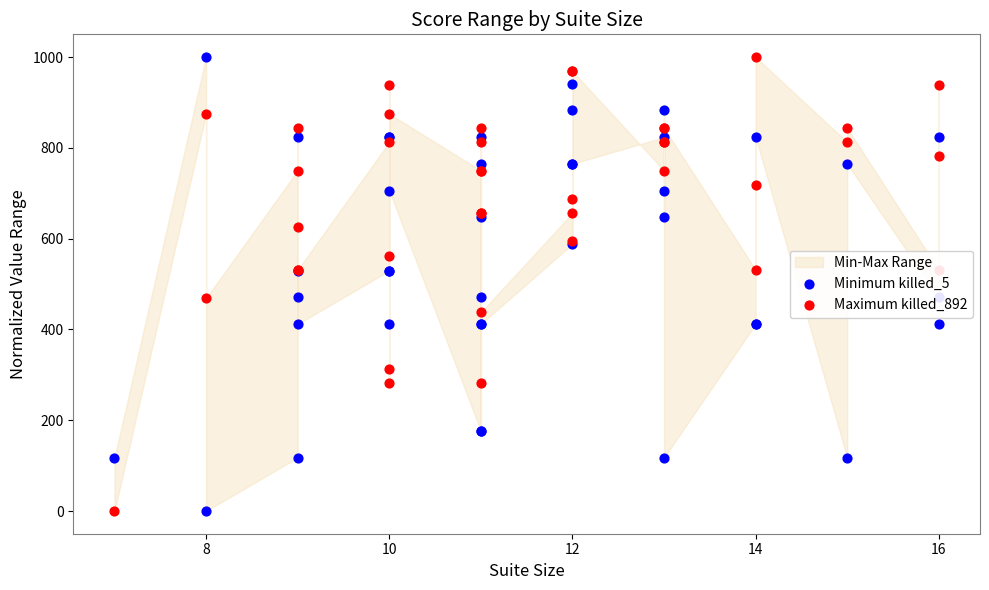

Which series contains the lowest Y value?

Minimum killed_5